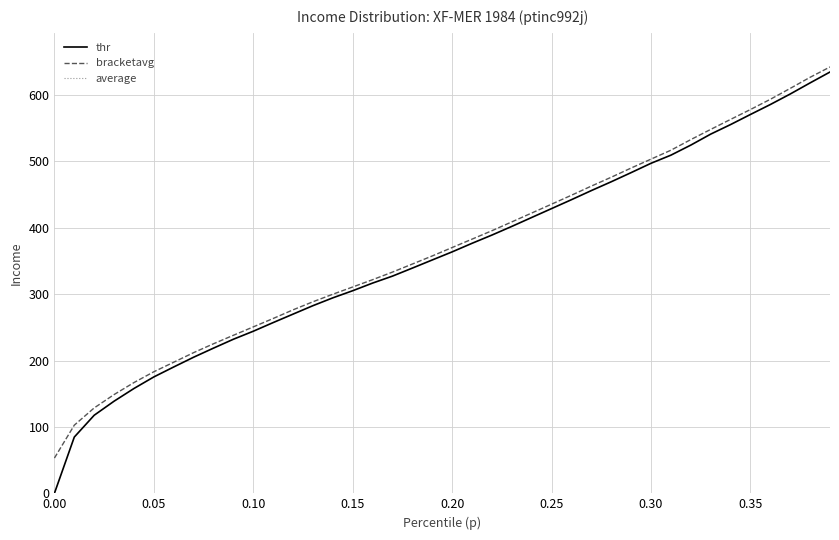

List the series in order of their overall mean, lowest first.

thr, bracketavg